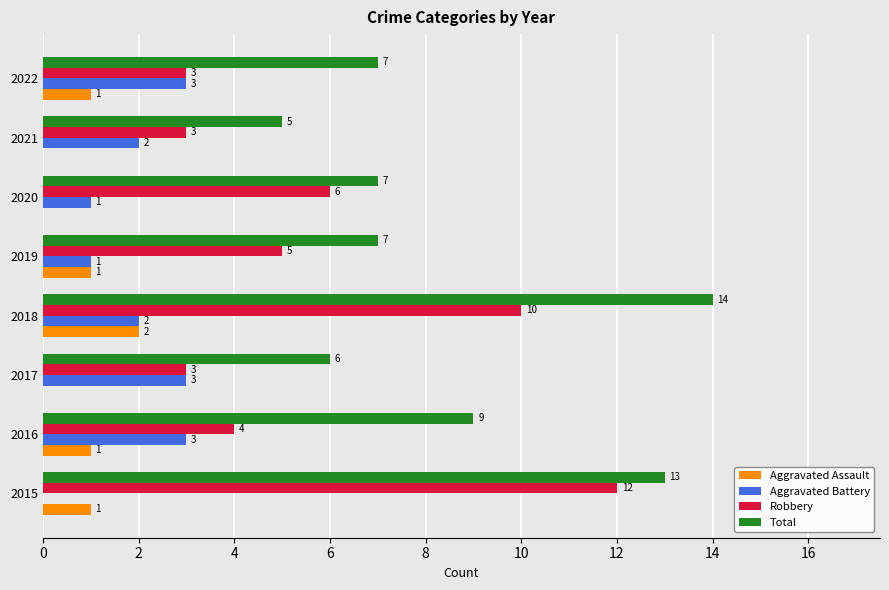

At which category is the sum across all series the highest?

2018